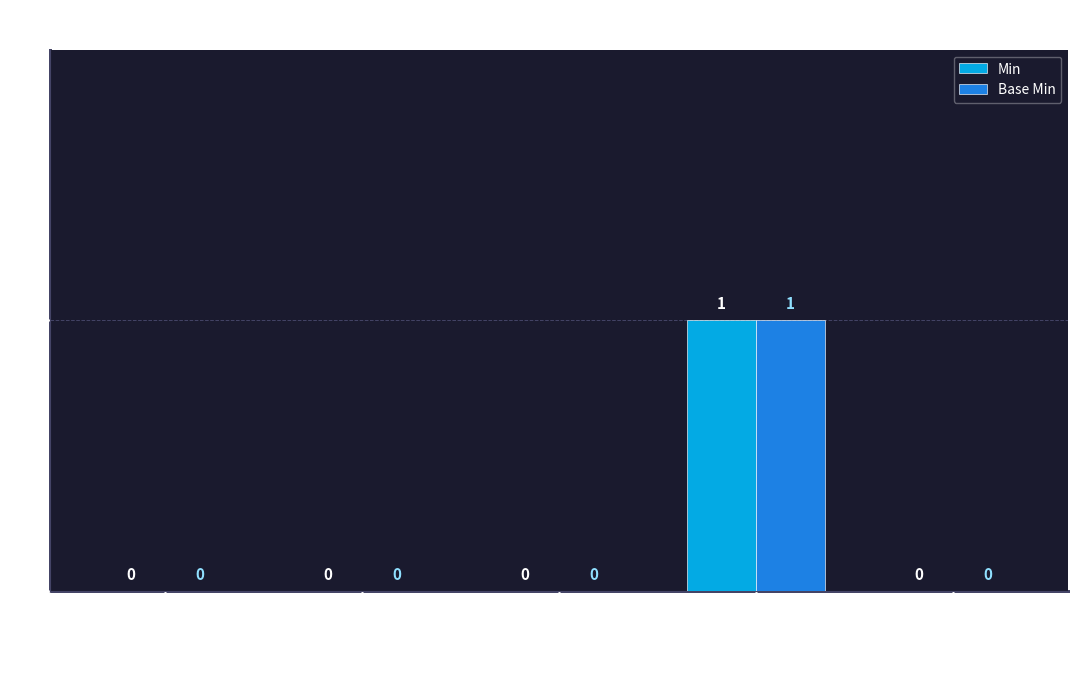

True or false: Min has a value of -1 at Extension.id.

False